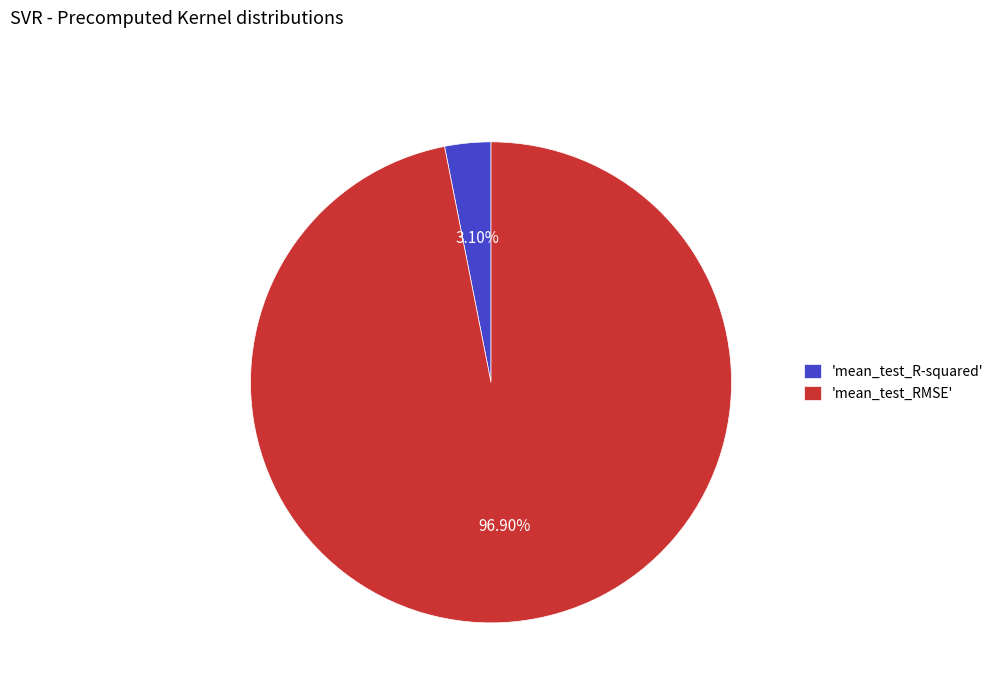

Between 'mean_test_RMSE' and 'mean_test_R-squared', which is larger?

'mean_test_RMSE'